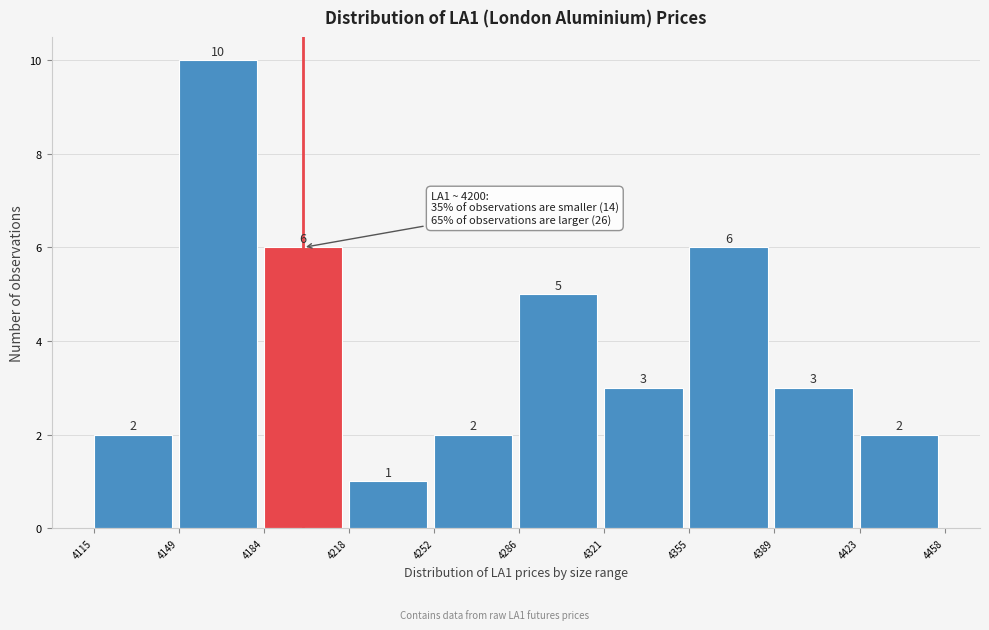

Reading left to right, list every bar in this chart as the range it spans on the x-axis followed by its height.

4115 to 4149: 2
4149 to 4184: 10
4184 to 4218: 6
4218 to 4252: 1
4252 to 4286: 2
4286 to 4321: 5
4321 to 4355: 3
4355 to 4389: 6
4389 to 4423: 3
4423 to 4458: 2